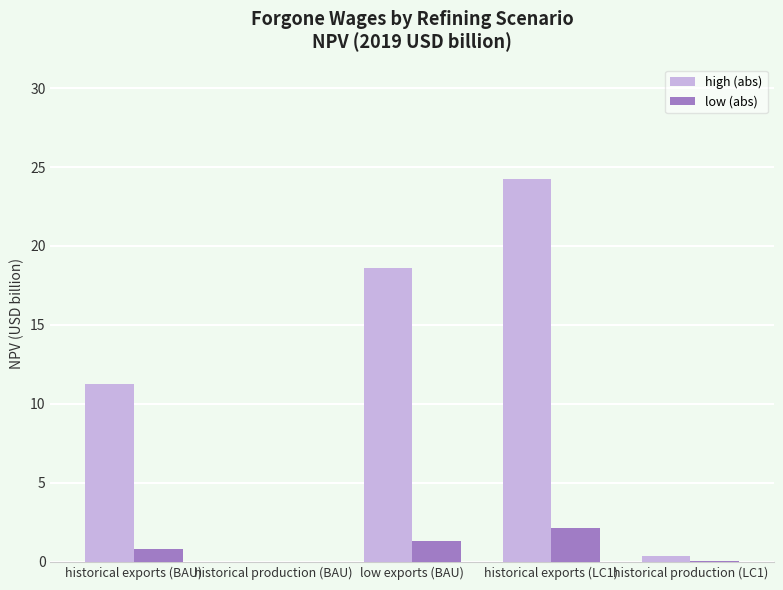

What is the average value of the high (abs) series?

10.9